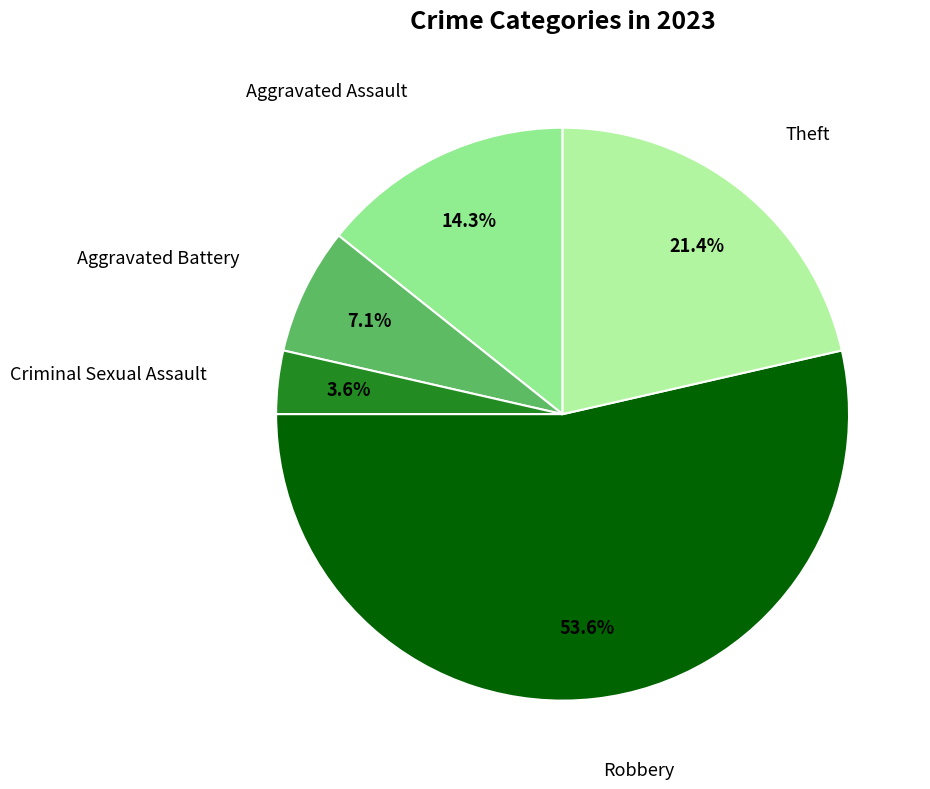

Count the number of slices in the pie.

5